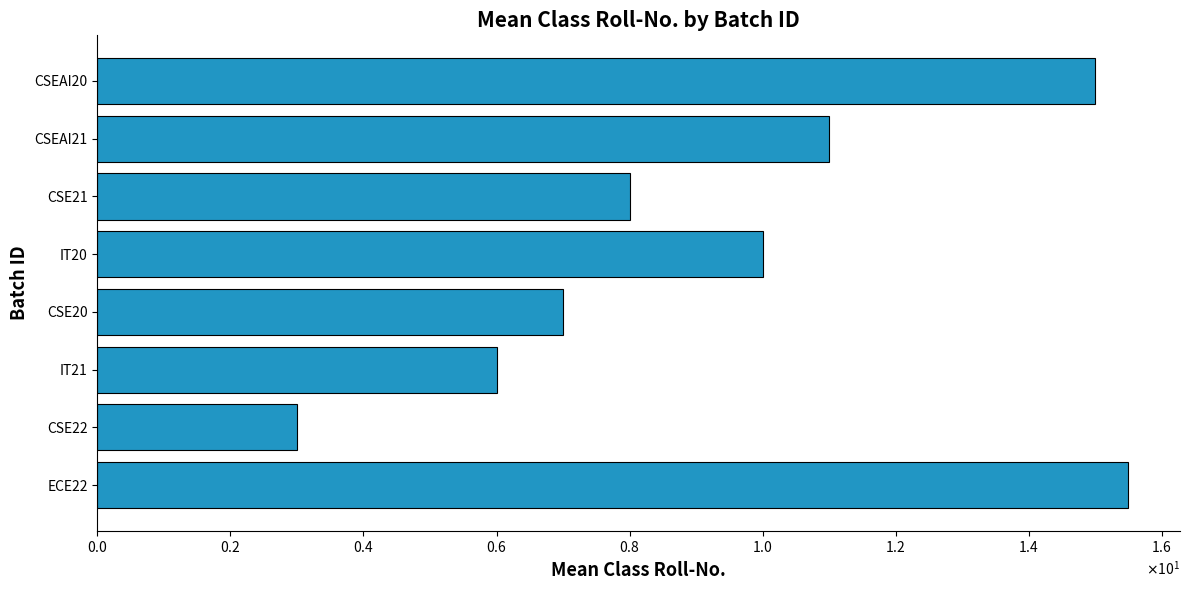

Which category has the lowest value across all series?

CSE22